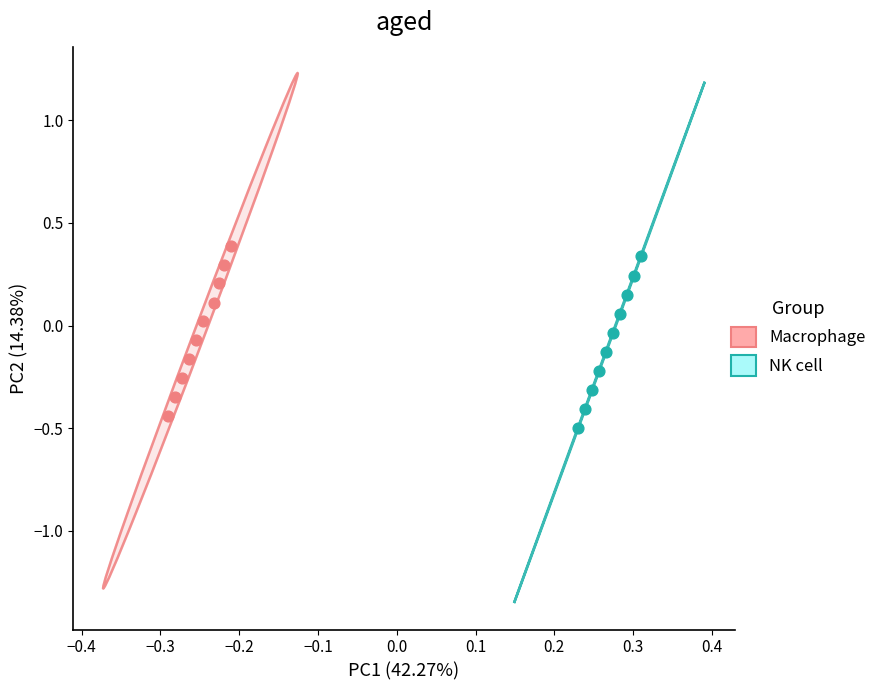

Which series reaches the maximum Y coordinate?

Macrophage